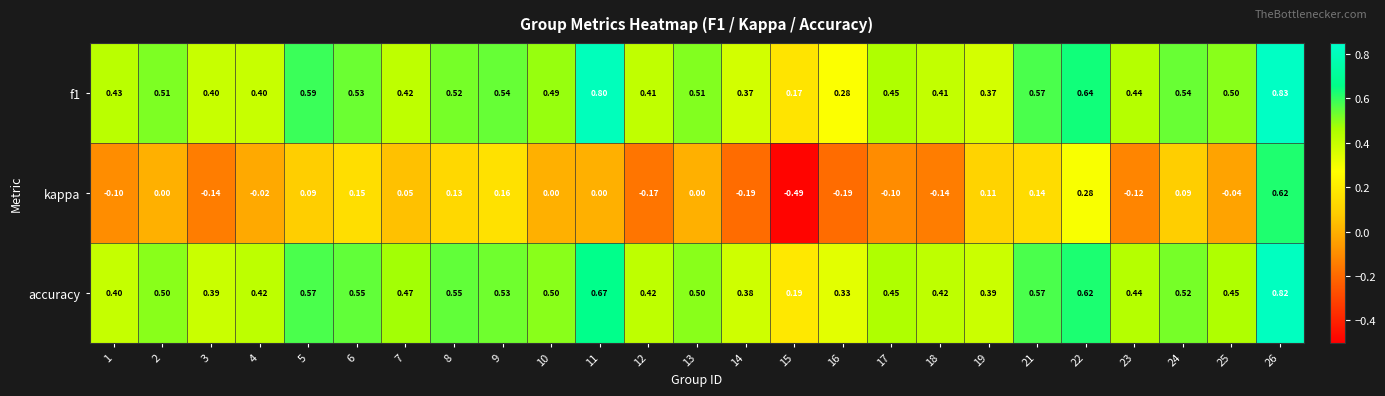

Which series has the widest spread of values?

kappa